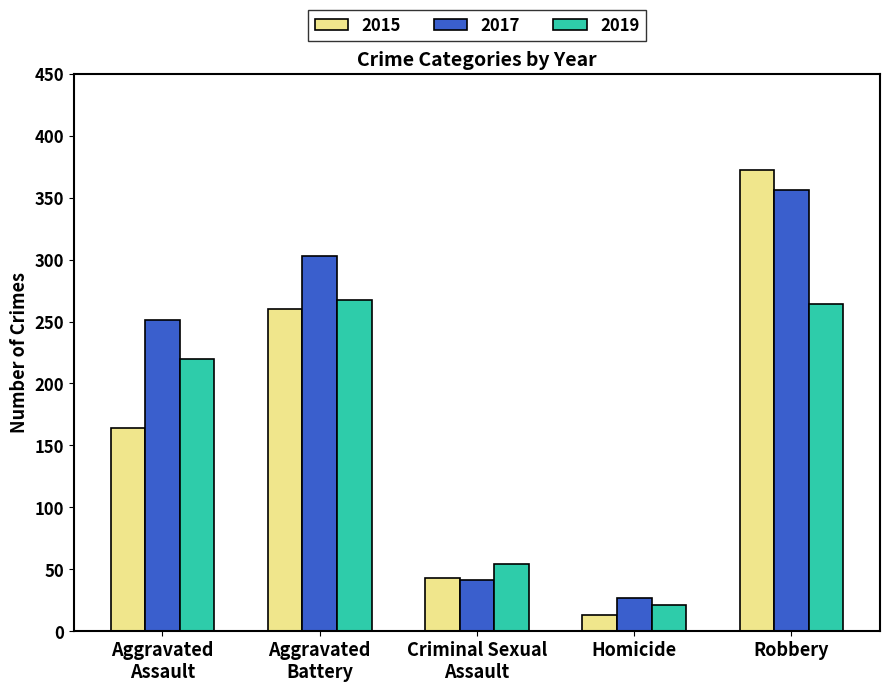

Reading left to right, transcribe all the data shown in this chart.

2015: 164	260	43	13	372
2017: 251	303	41	27	356
2019: 220	267	54	21	264